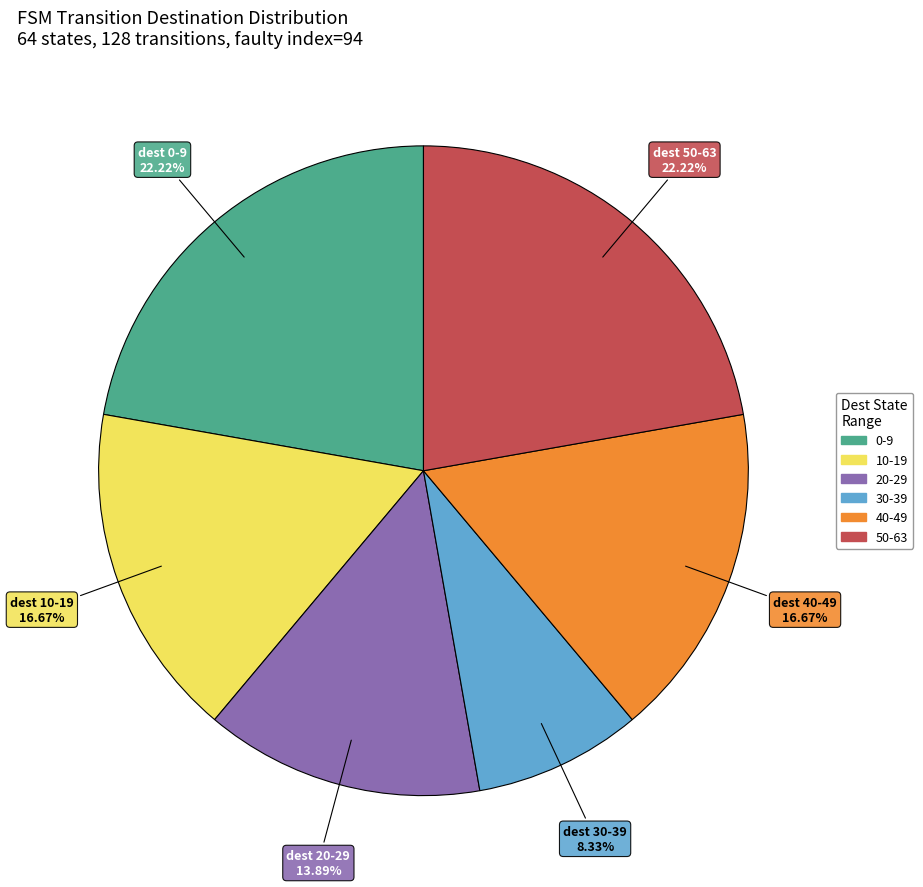

To the nearest percent, what is the average slice percentage?

17%